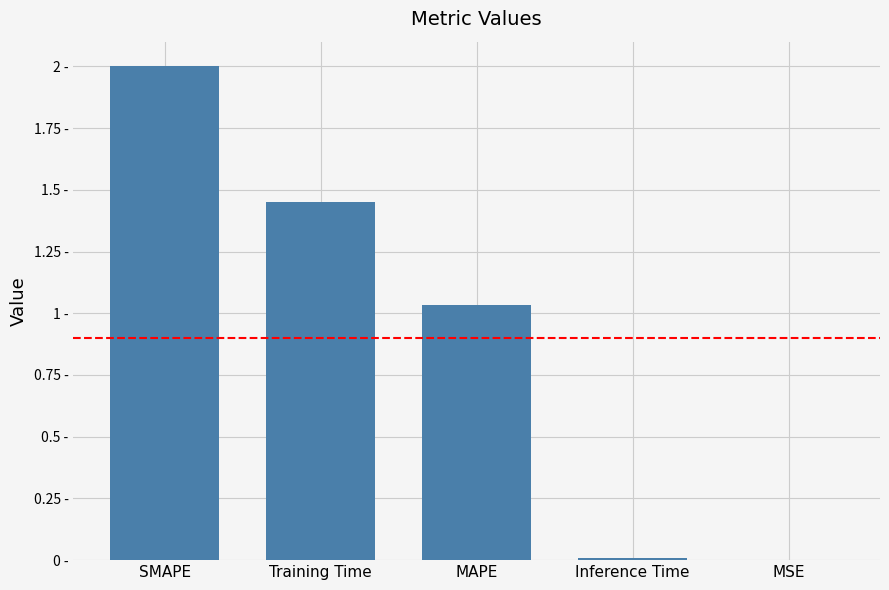

At which label does the data first exceed 1?

SMAPE